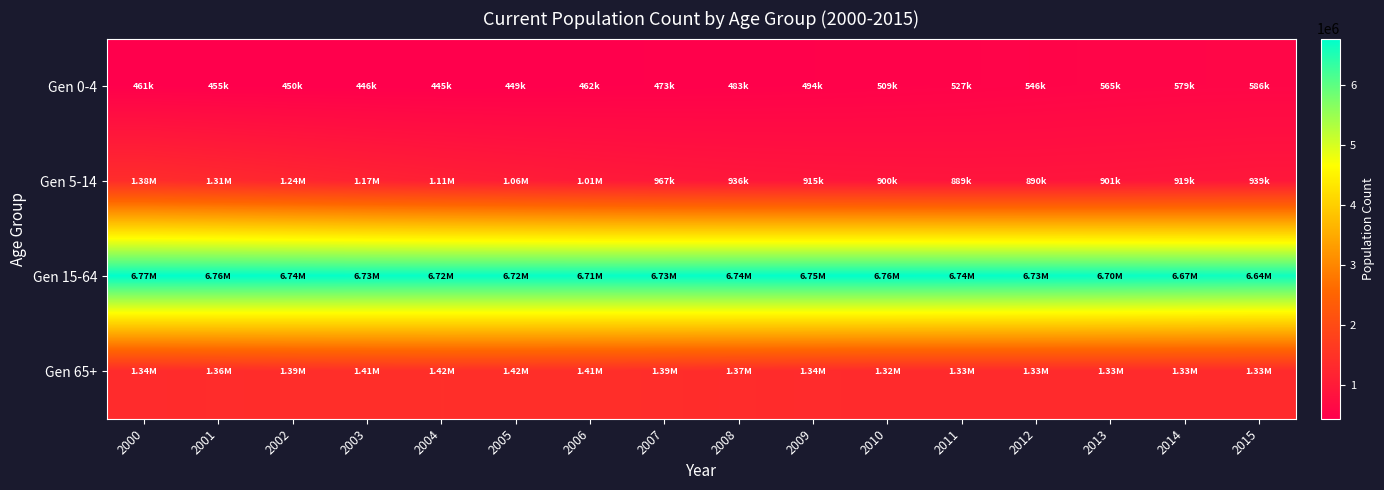

What is the total value across all series at 2010?

9491670